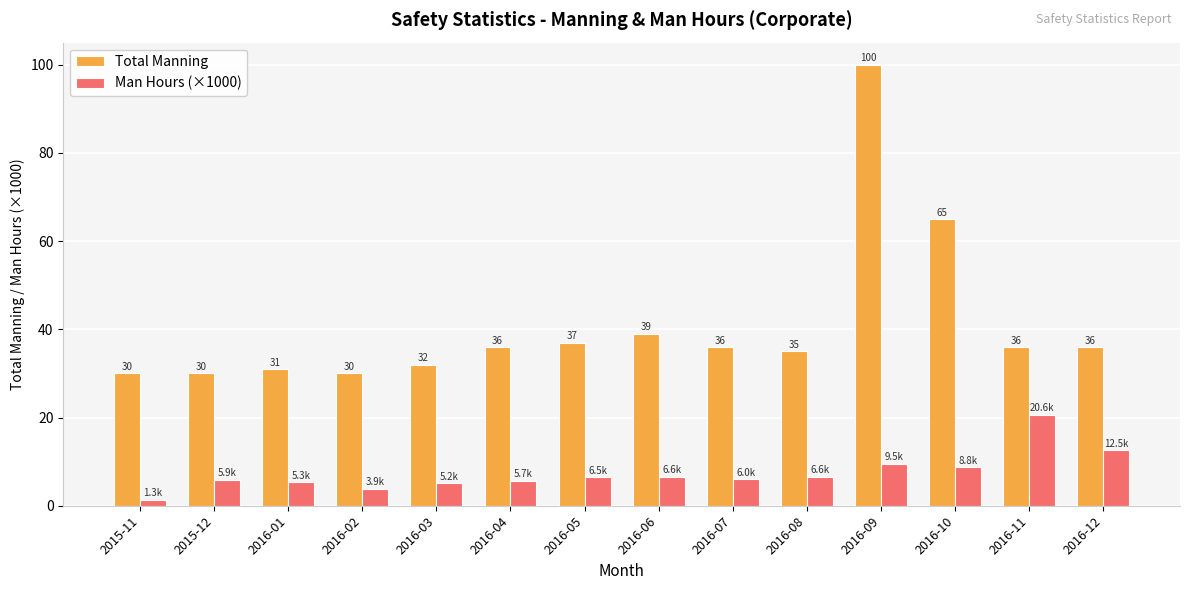

What position from the right is 2016-07?

6